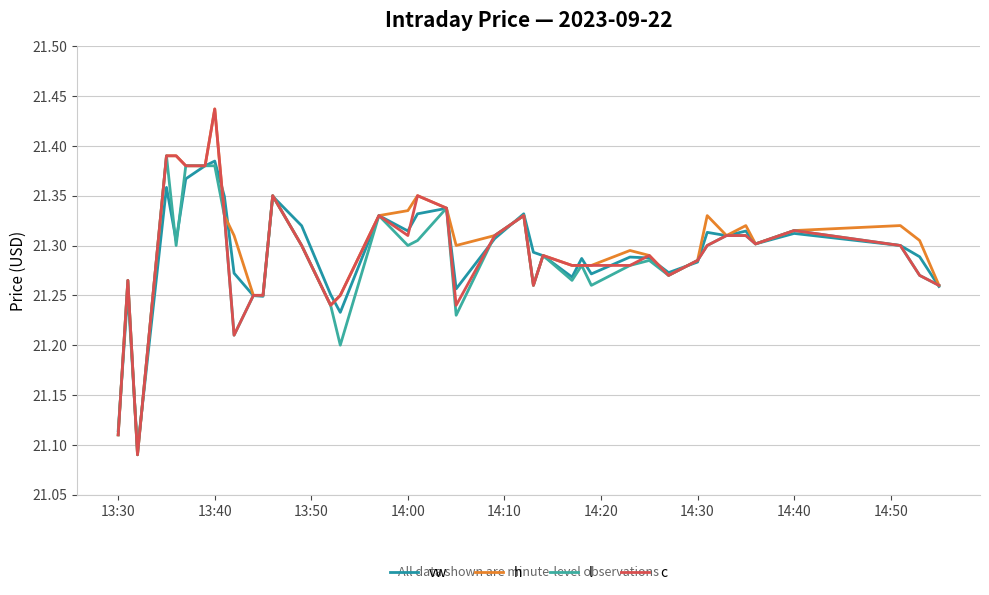

True or false: c has more than 0 interior local peaks.

True